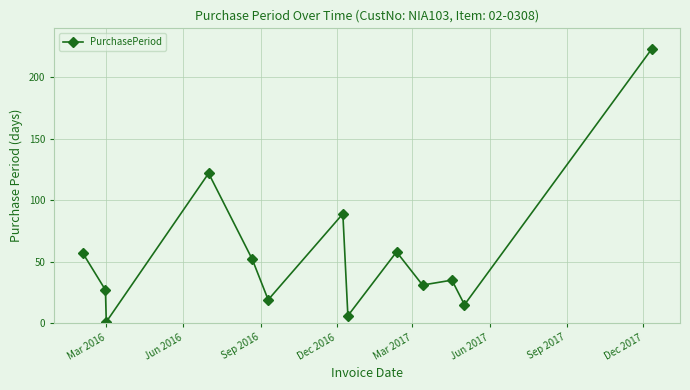

What is the average value?

57